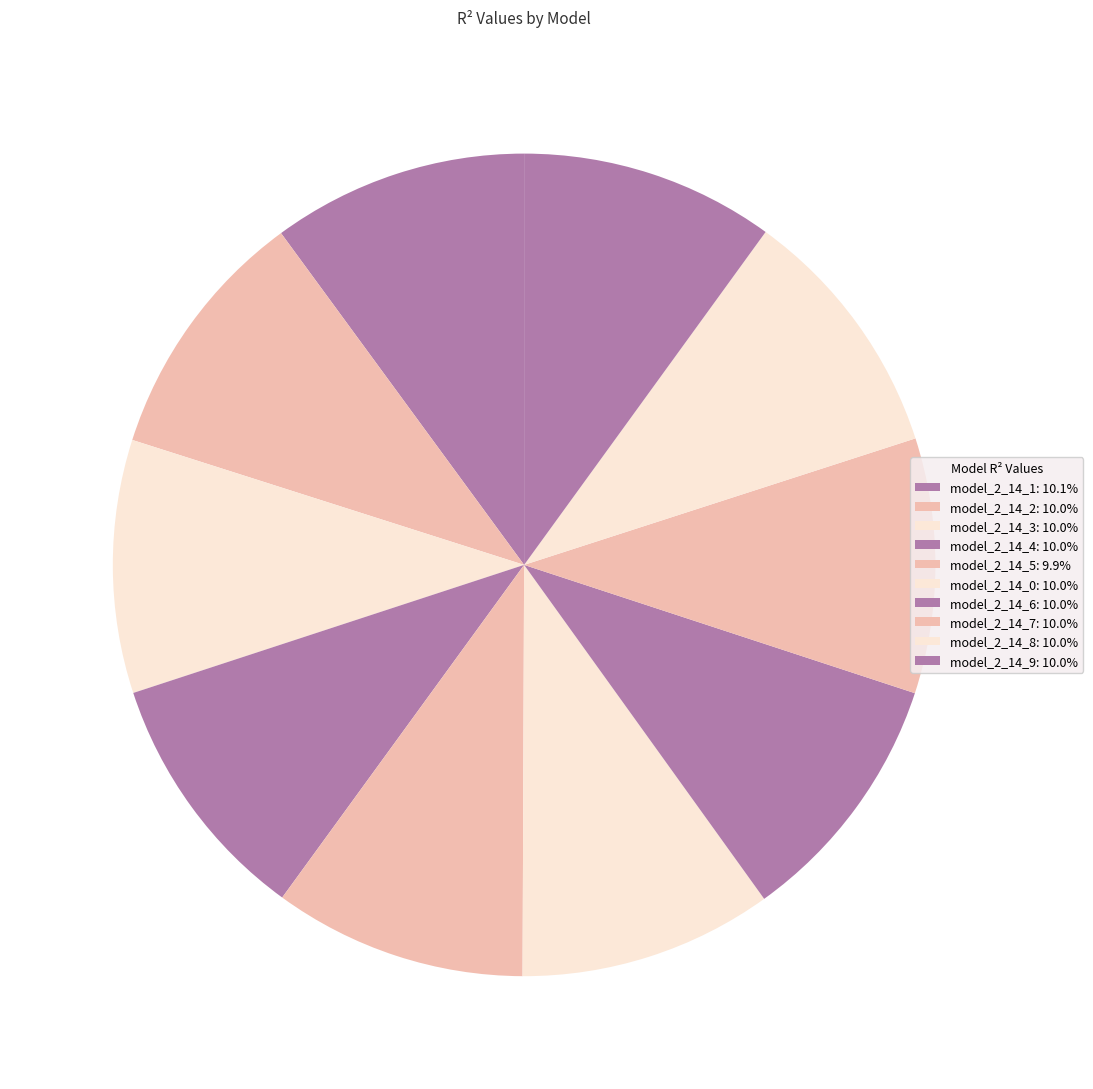

Rank the categories by value from lowest to highest.

model_2_14_5, model_2_14_3, model_2_14_4, model_2_14_0, model_2_14_9, model_2_14_2, model_2_14_7, model_2_14_6, model_2_14_8, model_2_14_1